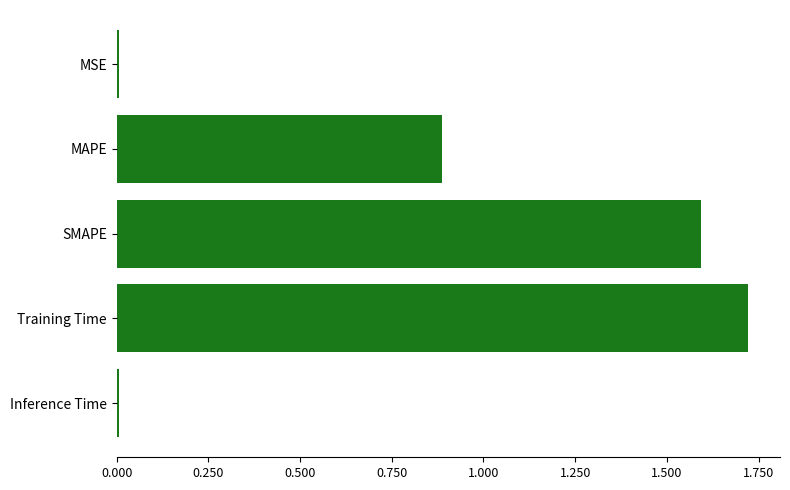

Between SMAPE and Inference Time, which is larger?

SMAPE